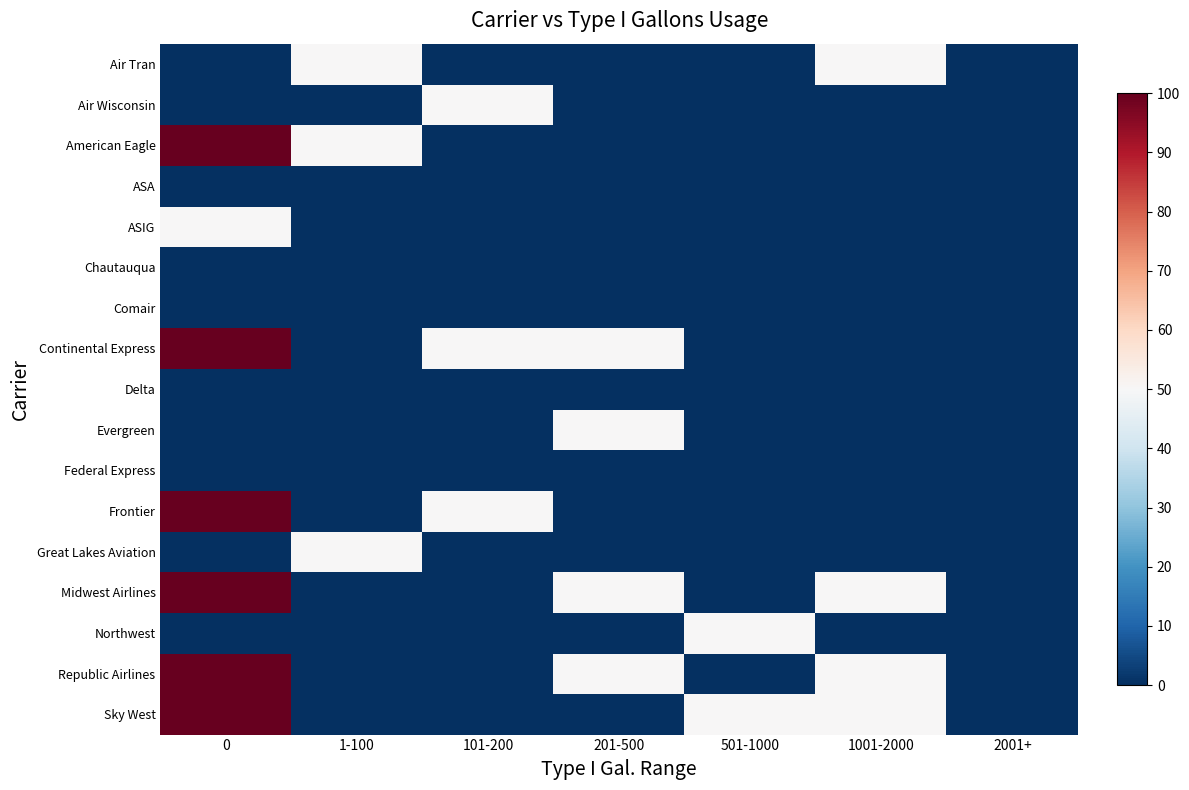

How many data points does each series have?

7